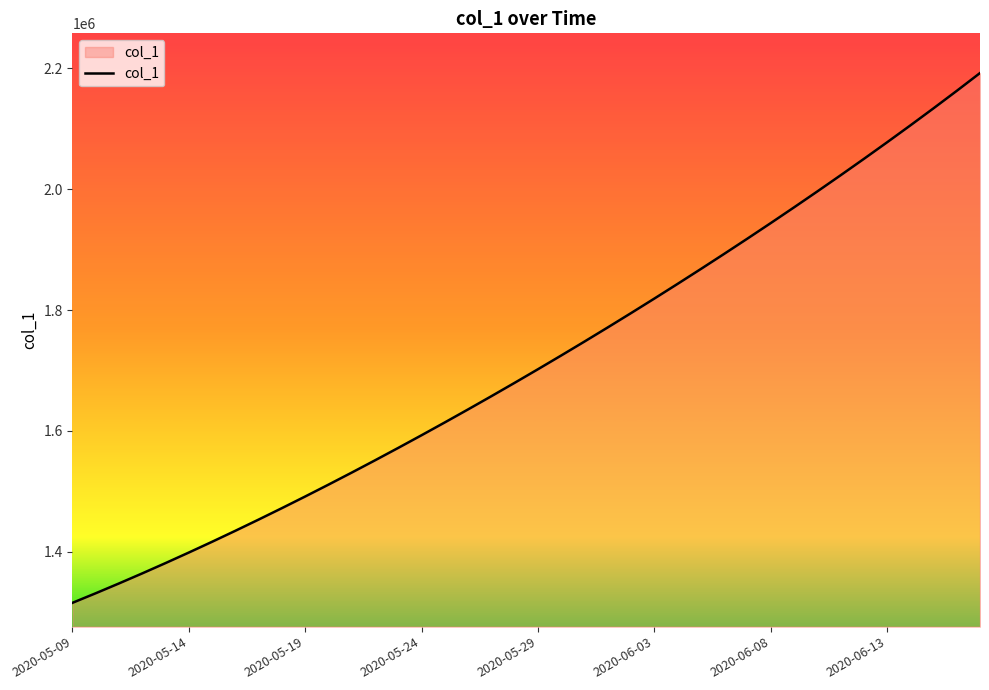

What is the difference between the maximum and minimum values?

877353.2